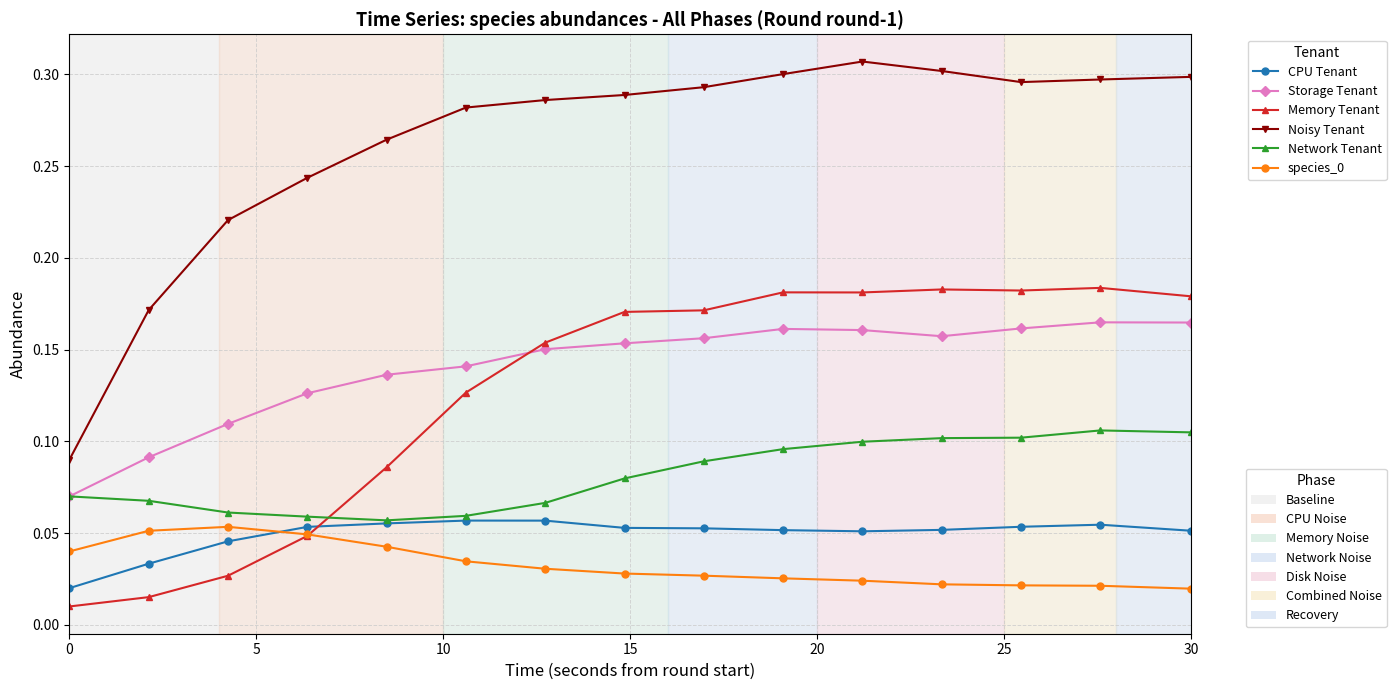

Is it true that Storage Tenant equals 0.3 at 11?

False